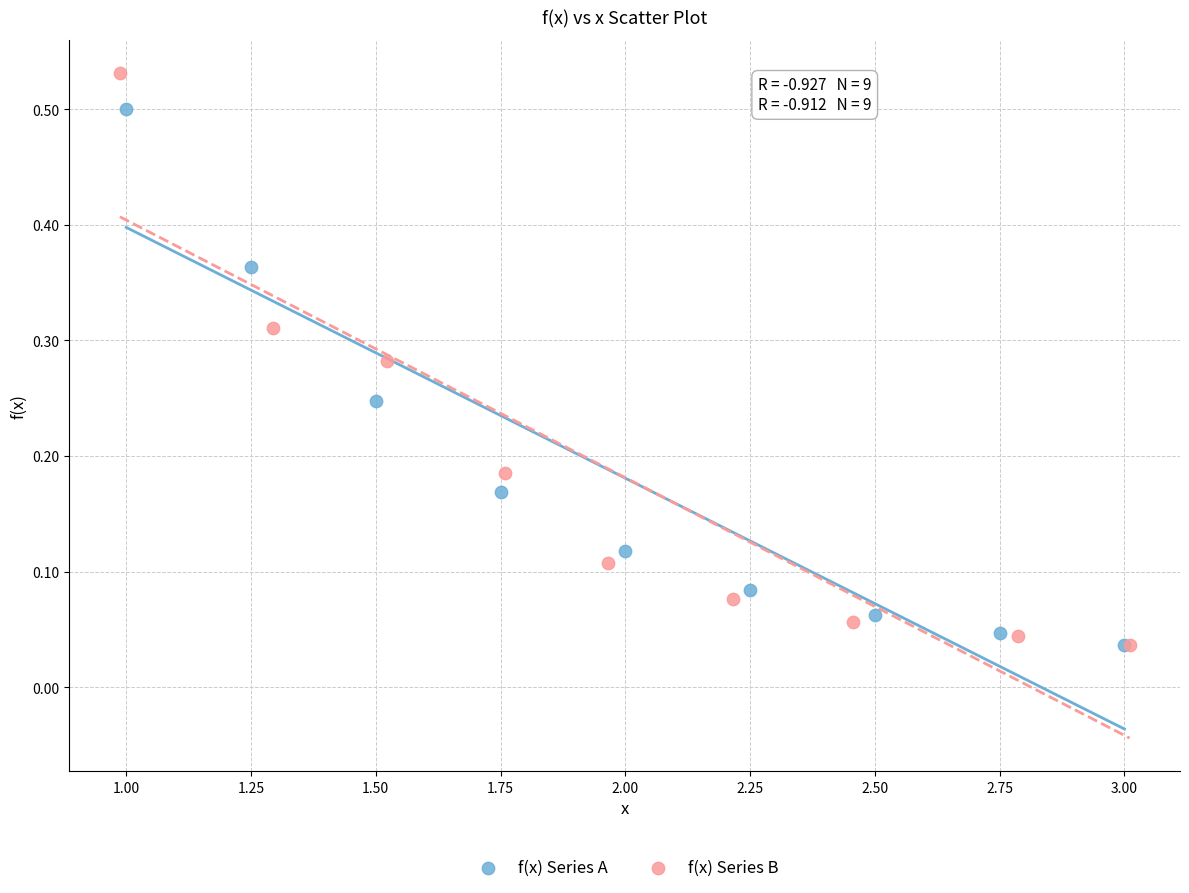

Which series has the largest Y range (max minus min)?

f(x) Series B